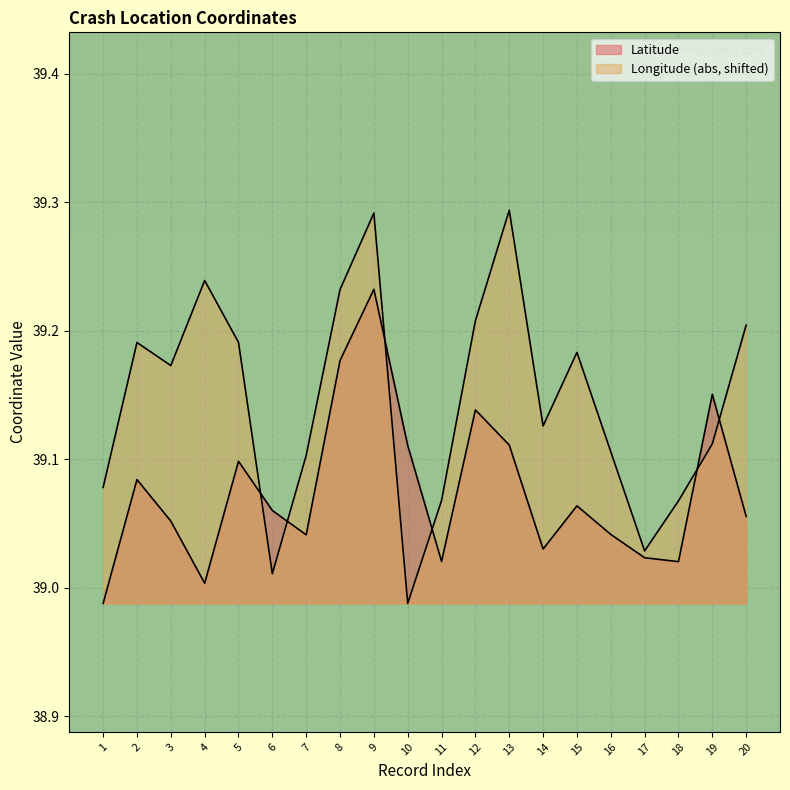

How many values in the Longitude series exceed 39?

19